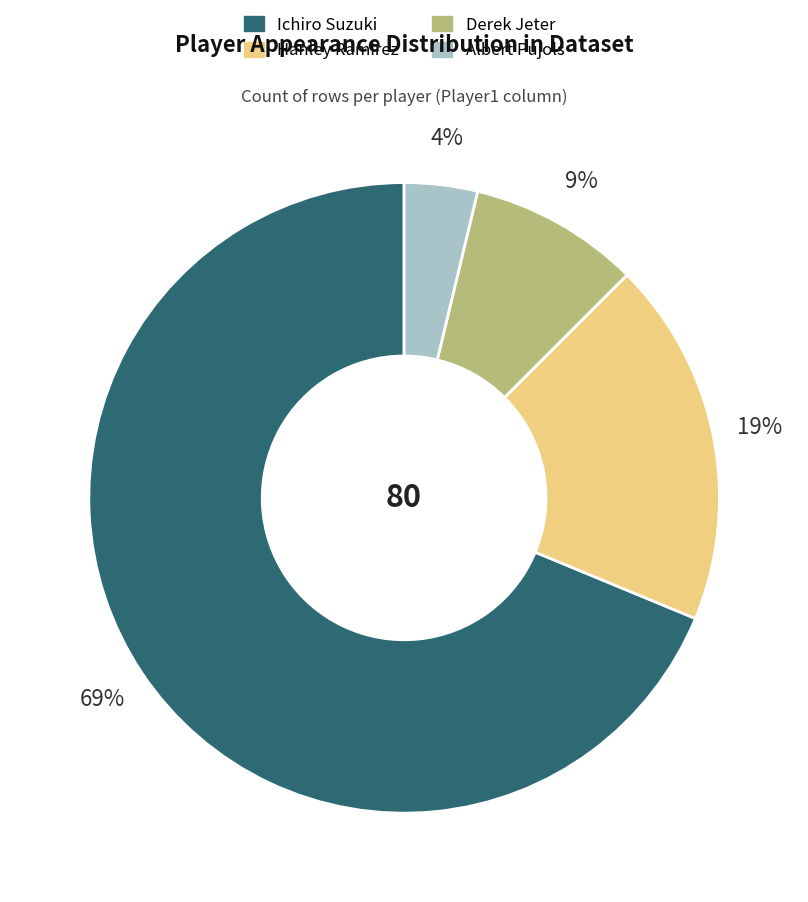

What percentage is the Albert Pujols slice, to the nearest percent?

4%